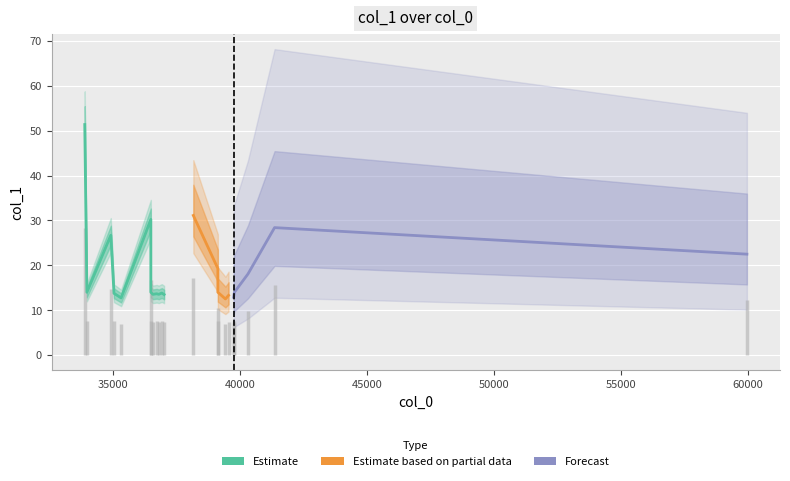

Reading left to right, what are all the values shown in this chart?

33875.8=51.4	33960.0=14.0	34902.2=26.7	35028.0=13.8	35309.2=12.7	36480.0=30.2	36480.0=14.0	36562.7=13.5	36710.5=13.7	36793.1=13.5	36912.7=13.8	37003.4=13.5	38155.1=31.1	39122.0=19.3	39122.0=14.0	39420.2=12.5	39543.9=13.3	39744.3=12.9	39774.3=14.0	40308.2=18.1	41357.3=28.4	59974.6=22.5